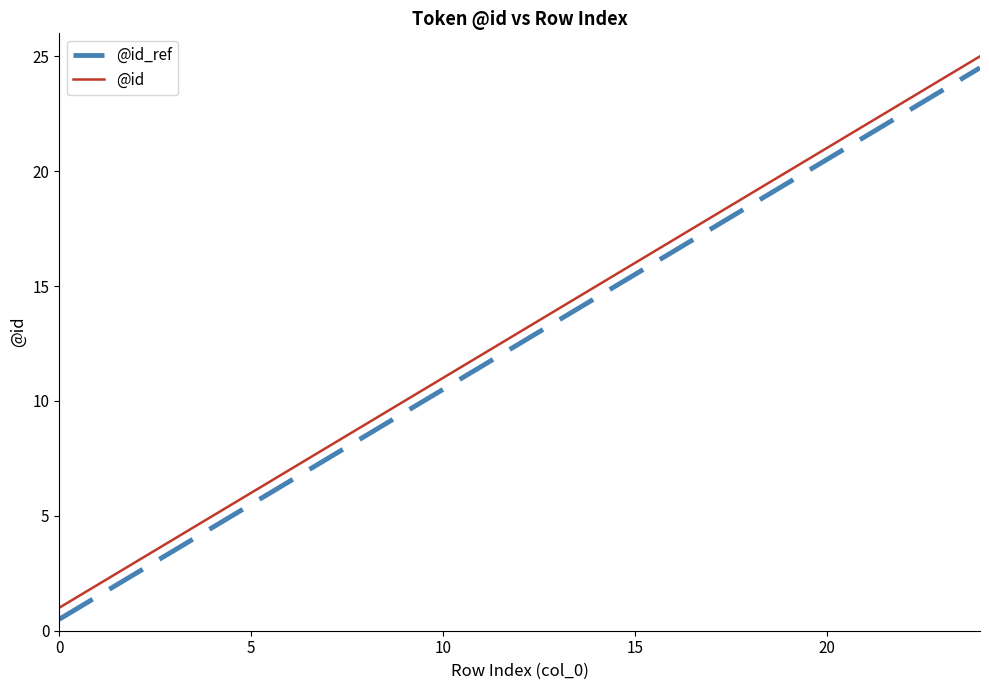

True or false: @id_ref and @id intersect in this chart.

False